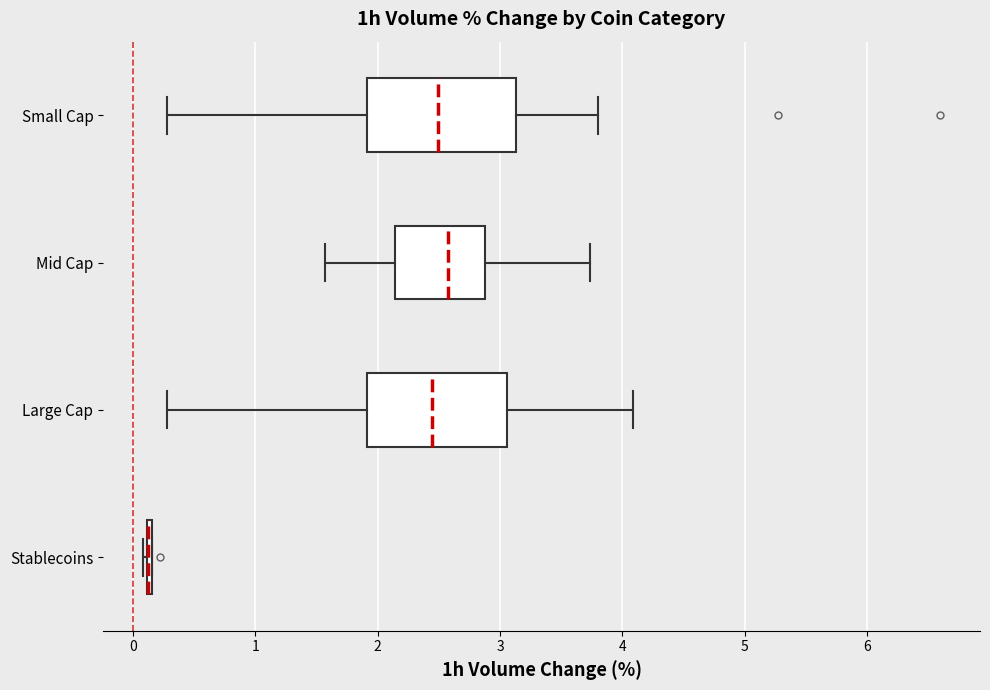

Where is the left edge of the box for Small Cap on the x-axis? The values are not printed on the chart, so give them approximately, as read against the axis.

1.9